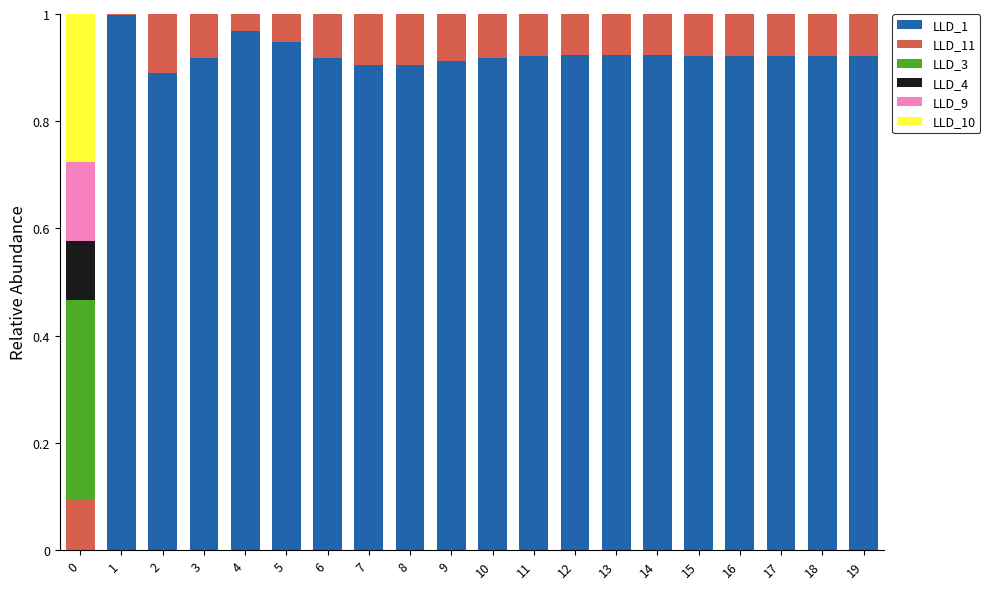

The value of LLD_1 at 0 is 0.0. True or false?

True